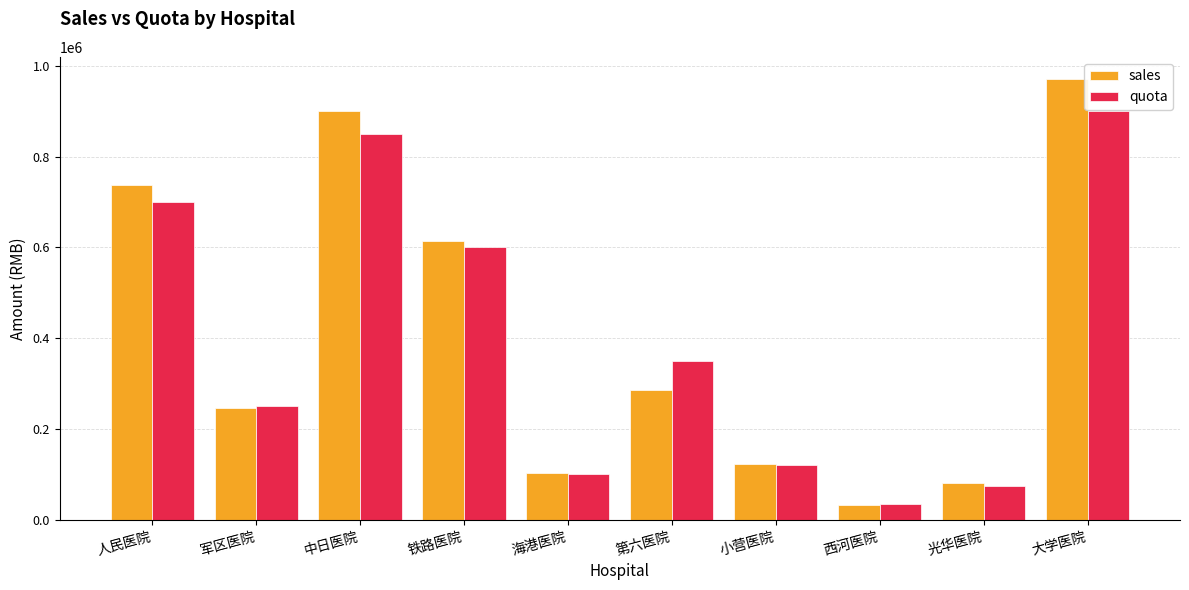

The value of sales at 人民医院 is 497547.5. True or false?

False